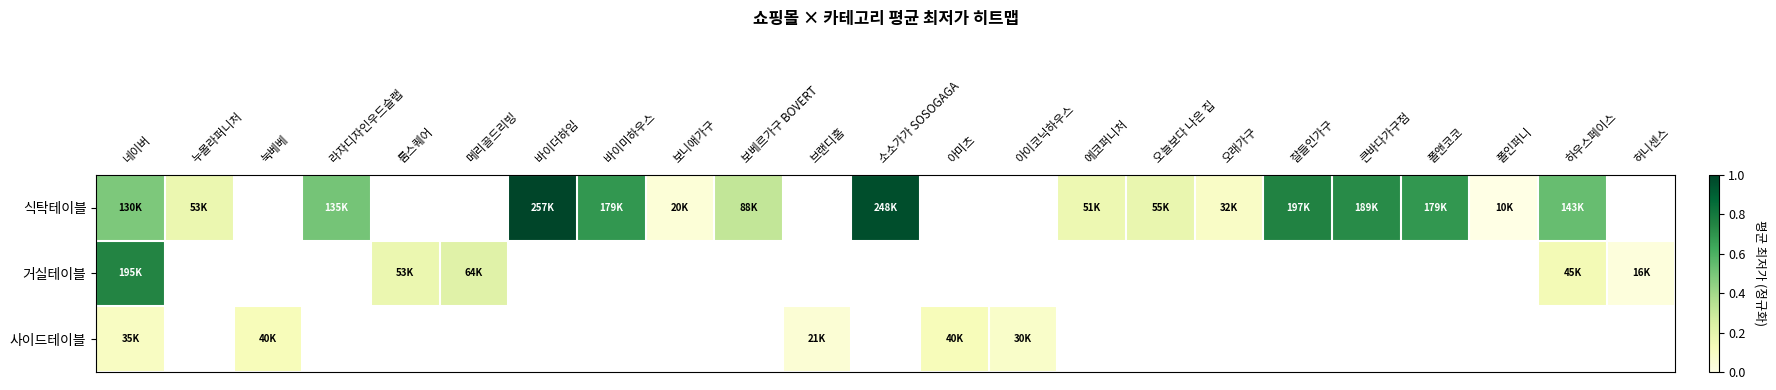

How many positive values does the 사이드테이블 series have?

5